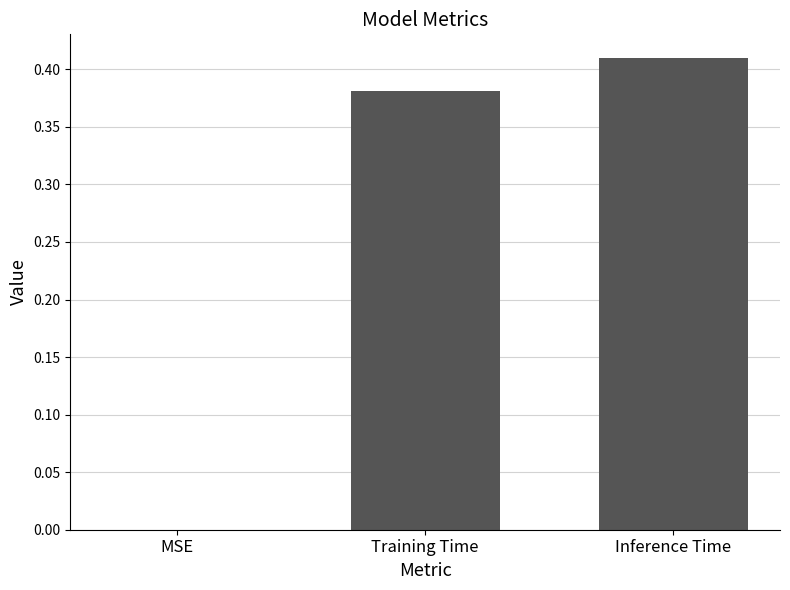

How many categories are shown in the chart?

3